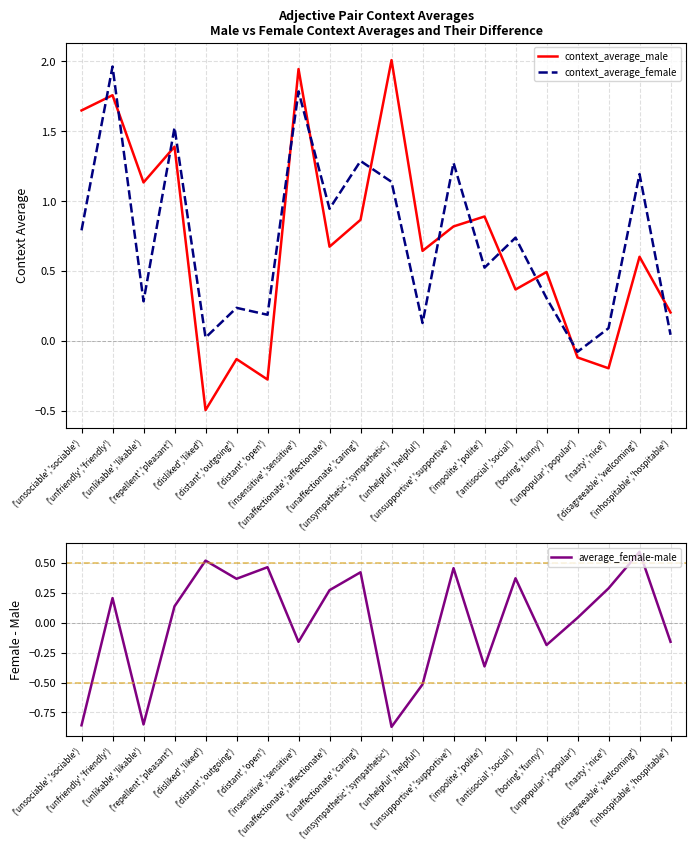

What is the difference between the maximum and minimum values in the context_average_female series?

2.0